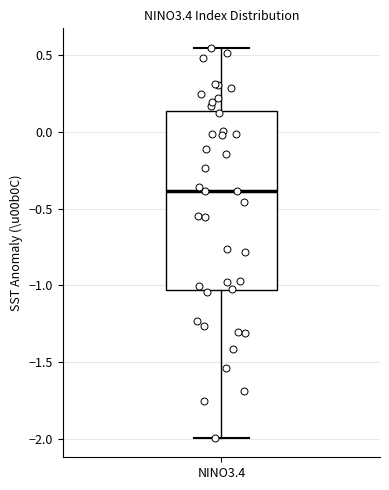

Transcribe this box plot: give where the median line is, the range the box spans, and where the two whiskers end, as read against the y-axis. The values are not printed on the chart, so give them approximately, as read against the axis.

median -0.40, box -1.05 to 0.15, whiskers -2.00 to 0.55